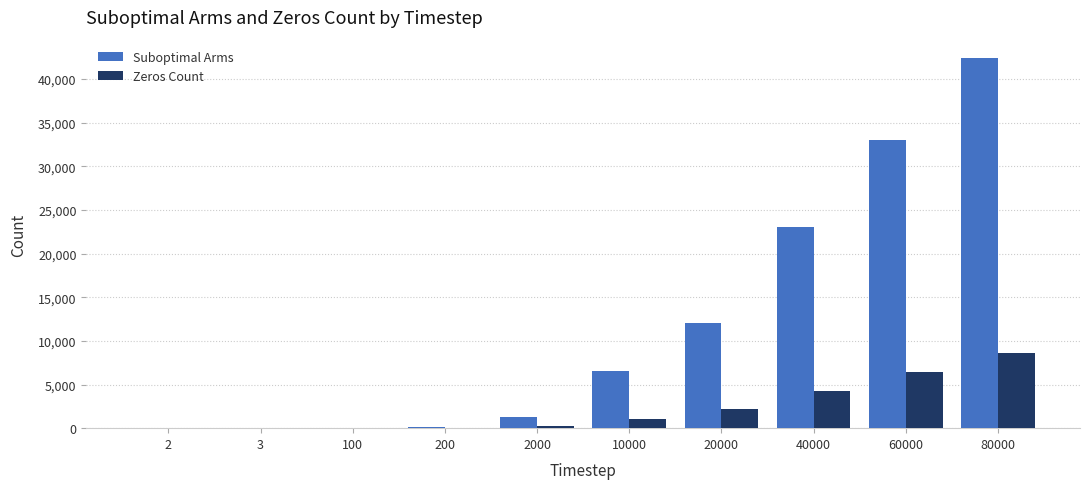

Is it true that Zeros Count equals 1711 at 40000?

False